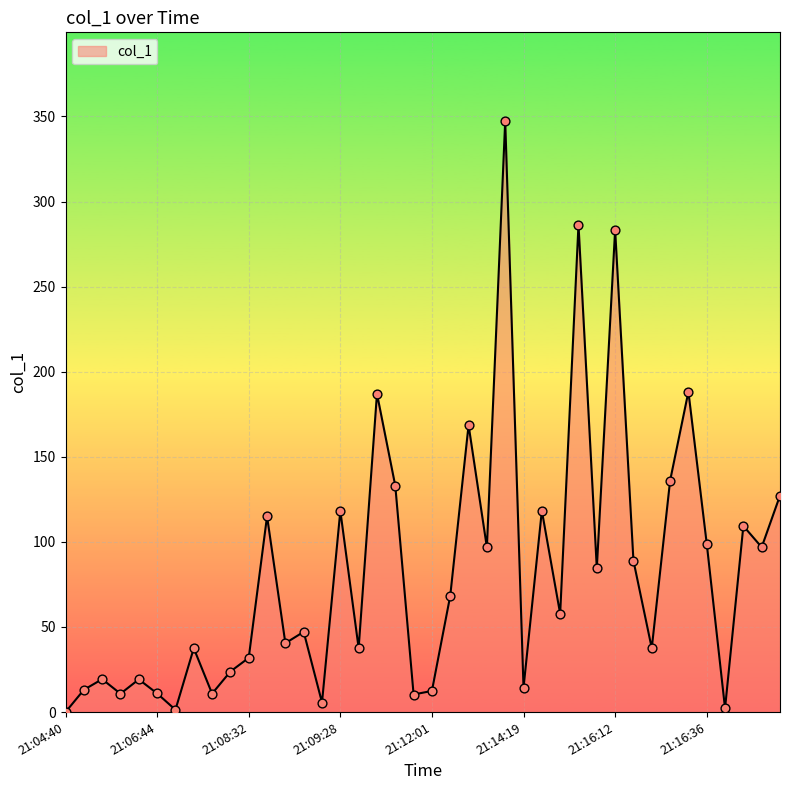

What is the difference between the maximum and minimum values?

347.3